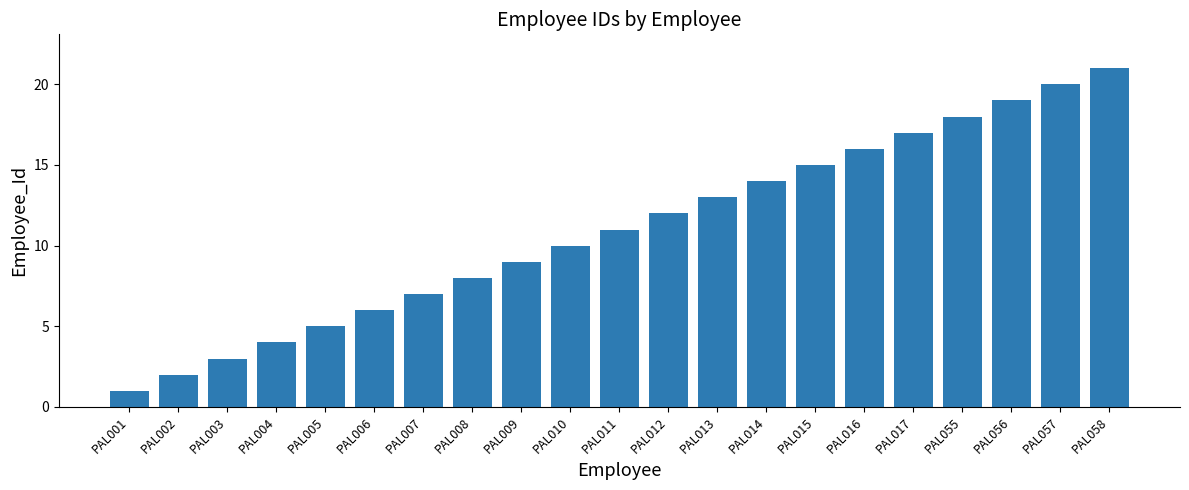

Is it true that the value at PAL006 is 1?

False